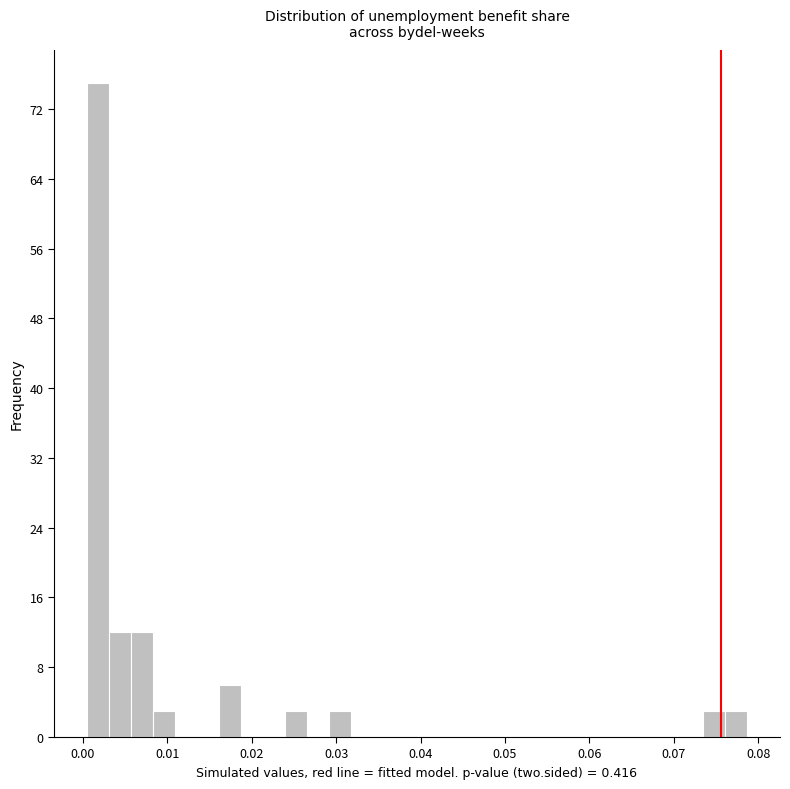

Around what value on the x-axis is the tallest bar? Give the approximate position of its centre, as read against the axis.

0.002